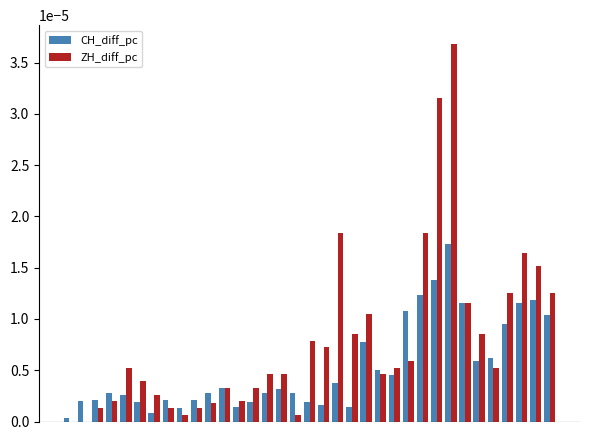

List the series in order of their overall mean, highest first.

ZH_diff_pc, CH_diff_pc